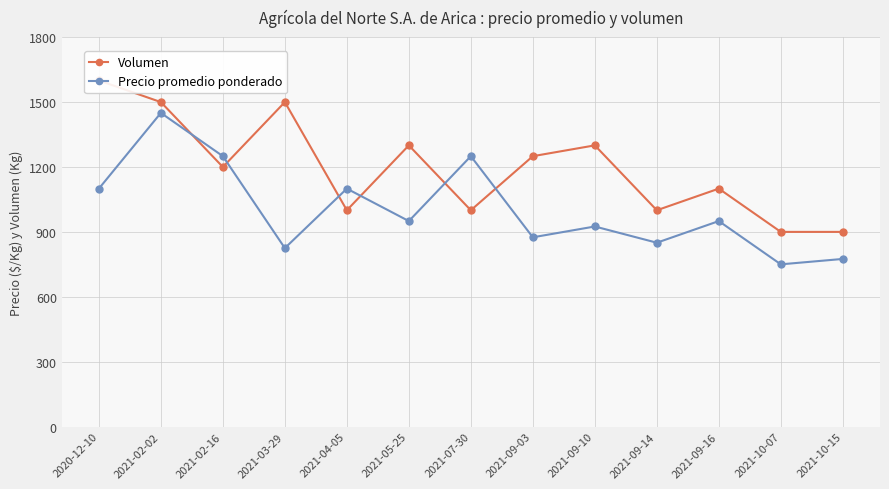

Reading right to left, transcribe all the data shown in this chart.

Volumen: 900	900	1100	1000	1300	1250	1000	1300	1000	1500	1200	1500	1600
Precio promedio ponderado: 775	750	950	850	925	875	1250	950	1100	825	1250	1450	1100